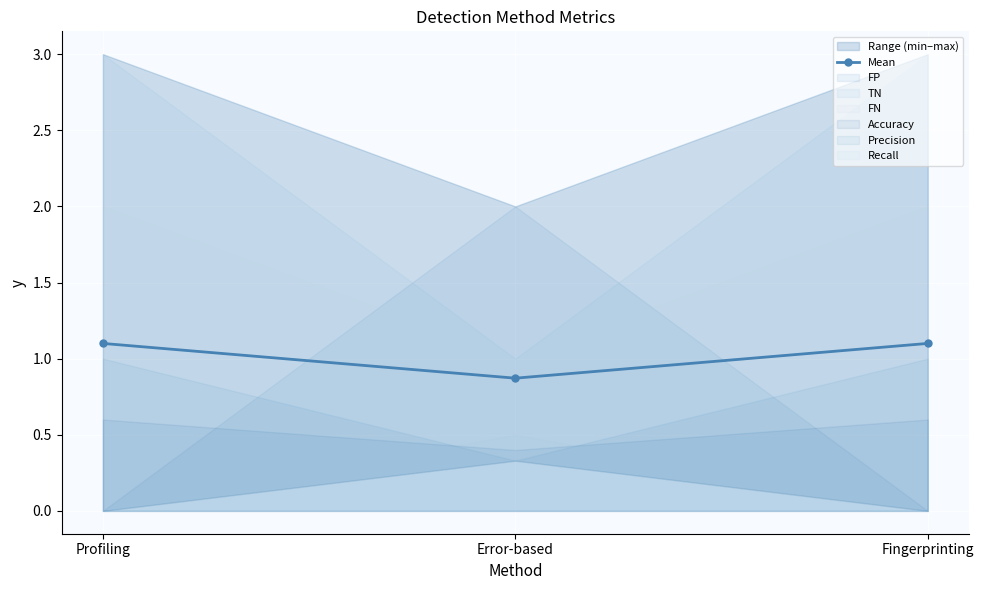

What is the label of the 1st point from the left?

Profiling